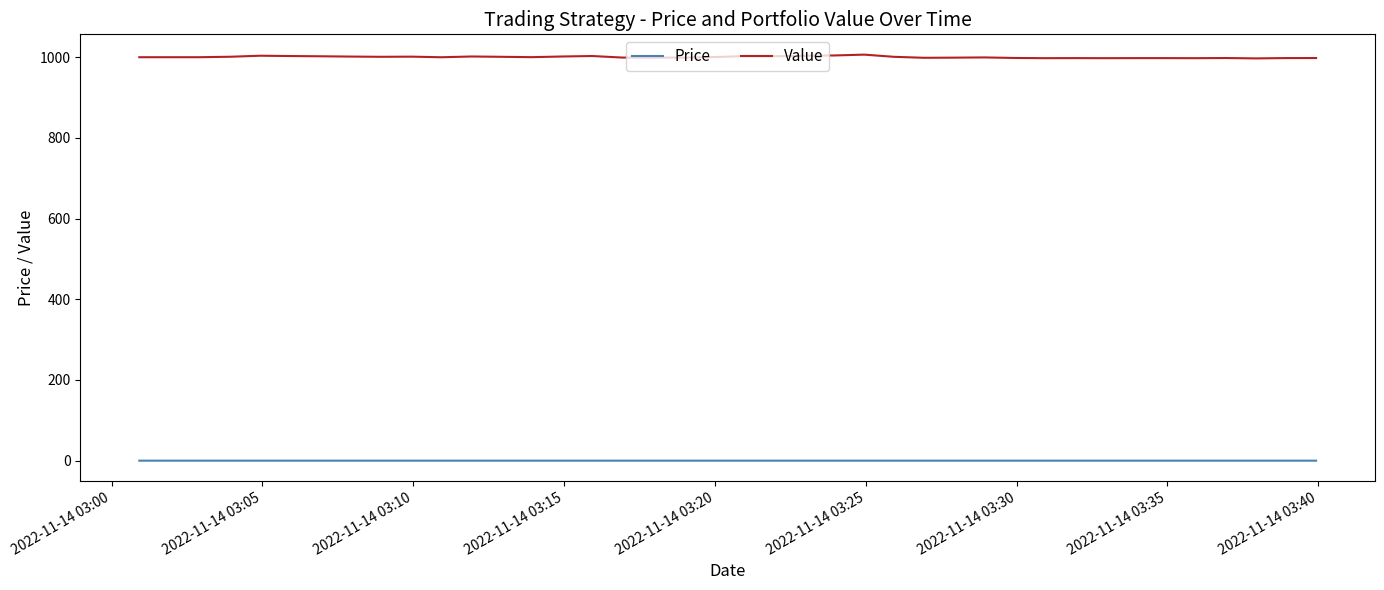

What is the highest value of the Value series?

1006.4